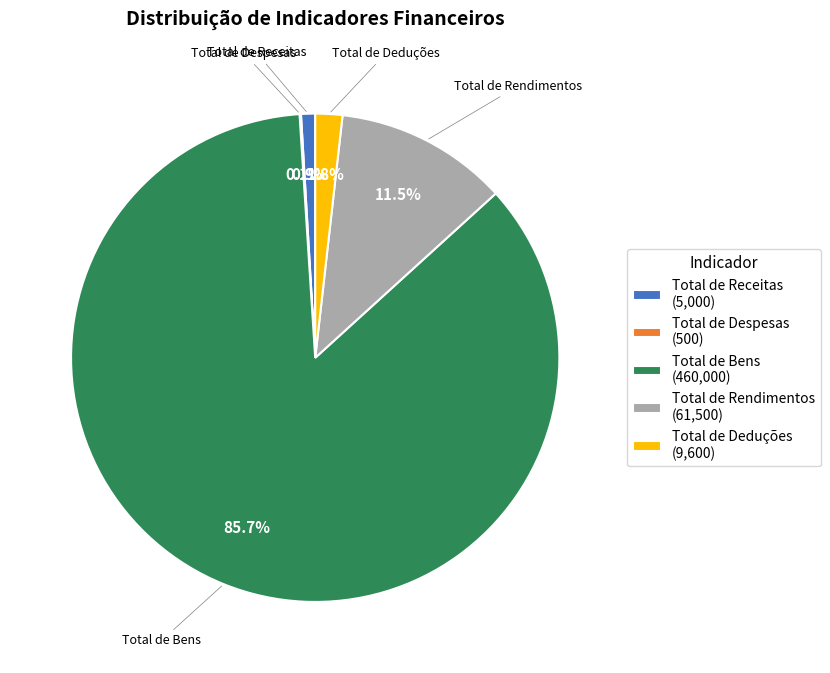

To the nearest percent, what is the average slice percentage?

20%